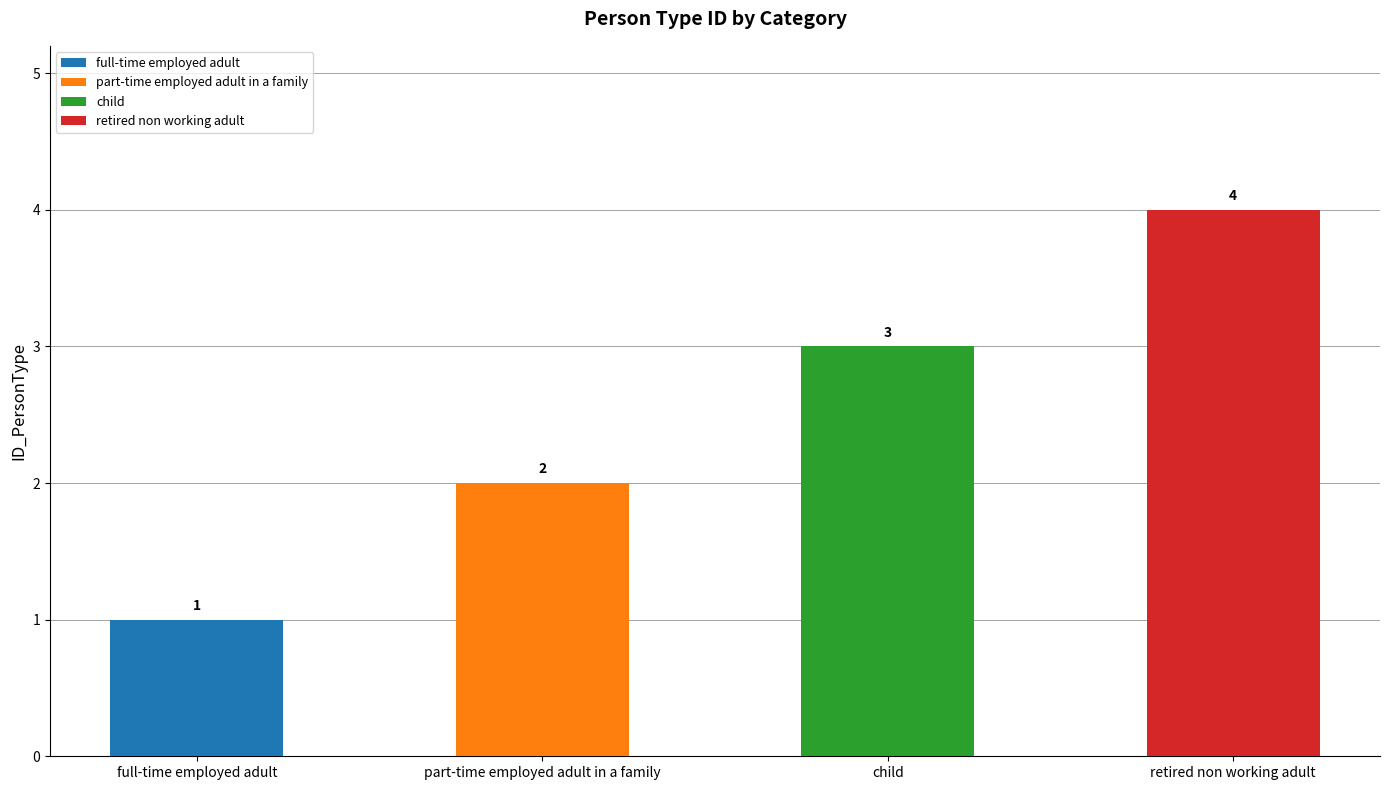

Reading left to right, transcribe all the data shown in this chart.

1	2	3	4